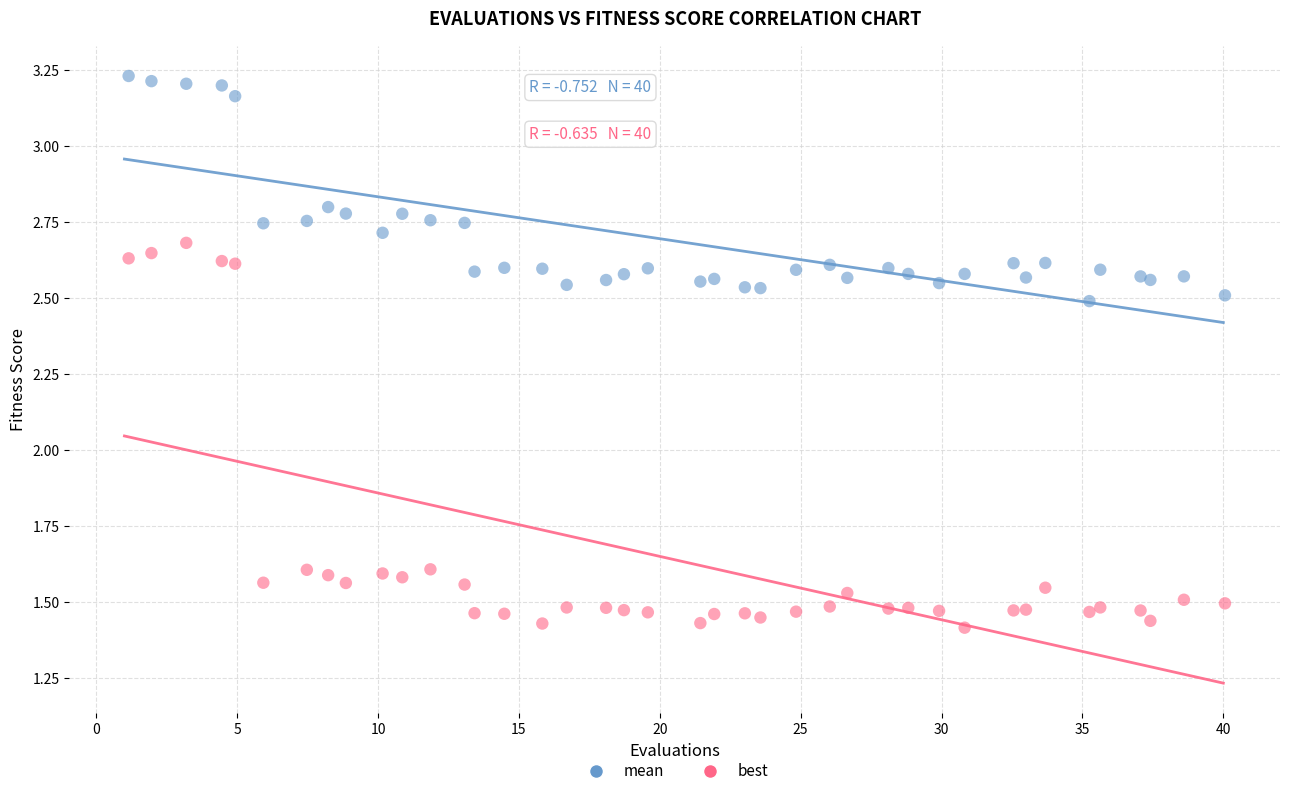

Which series has the widest spread of Y values?

best